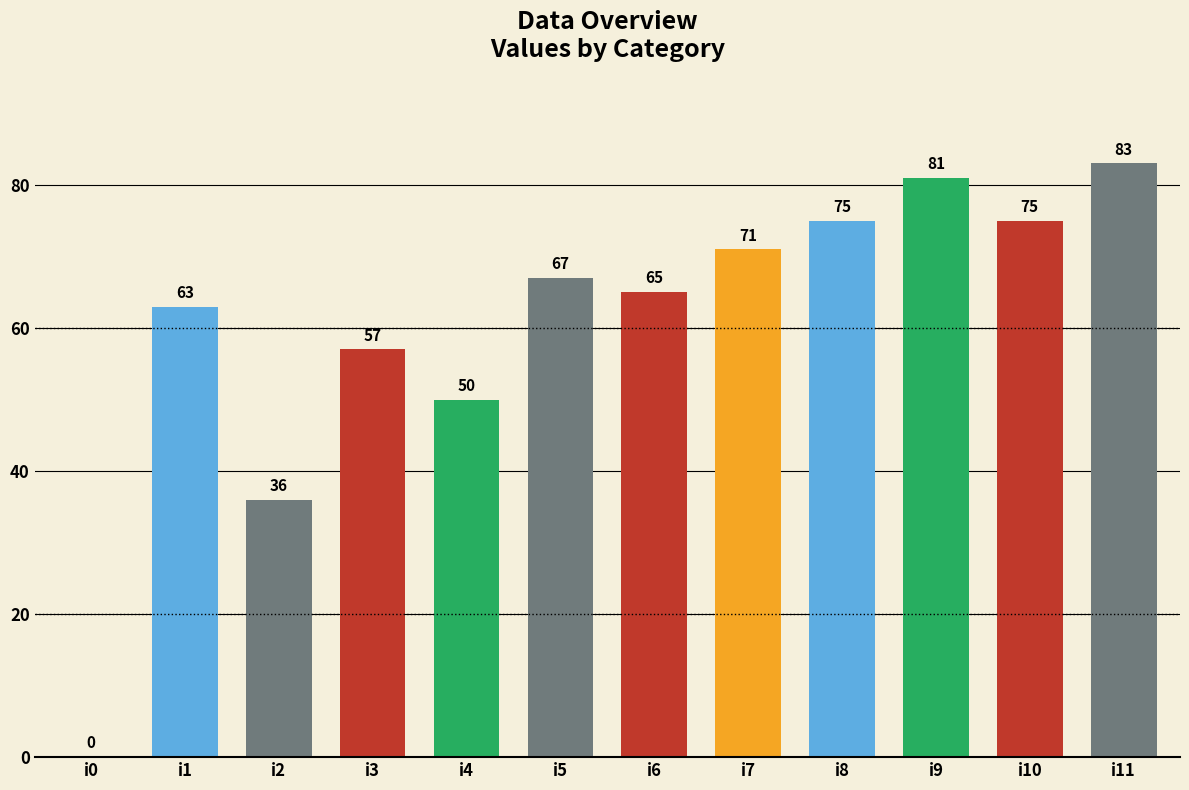

What is the sum of all values?

723